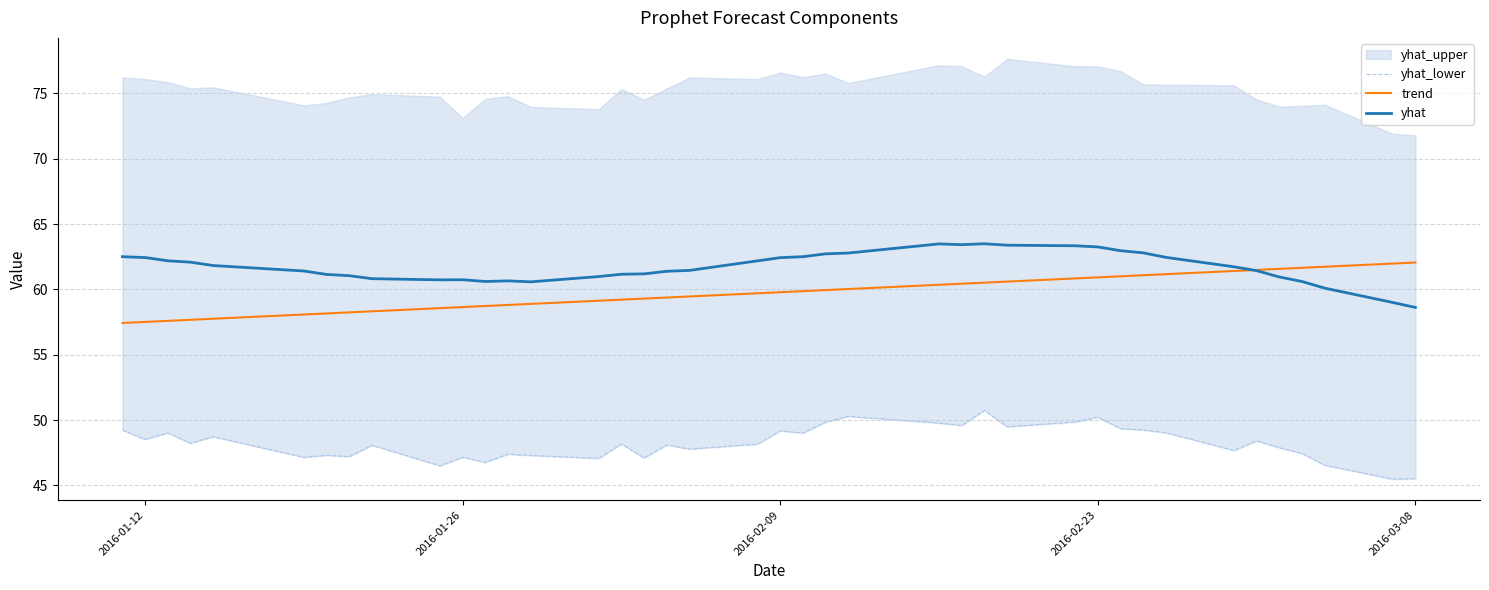

What is the minimum value for trend?

57.4